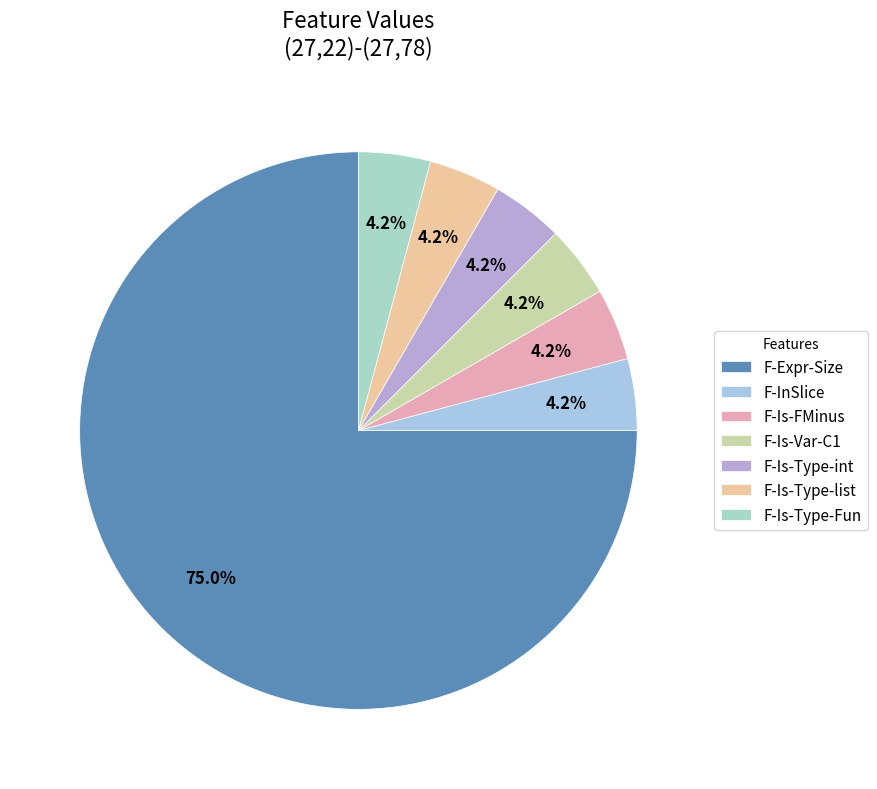

How many slices are in this pie chart?

7